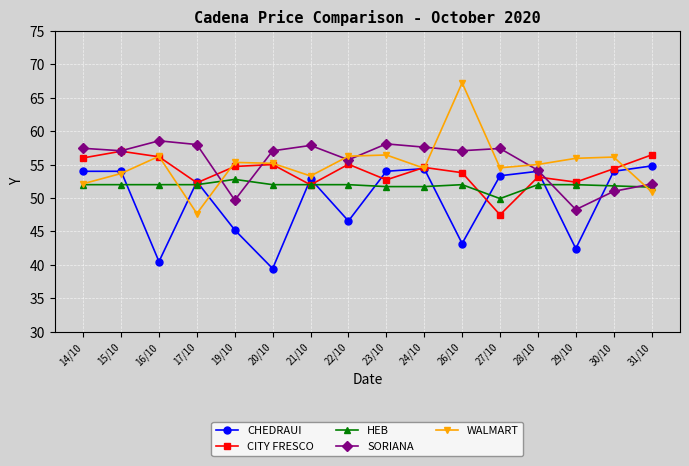

What is the spread (max minus min) of values at 14/10?

5.4